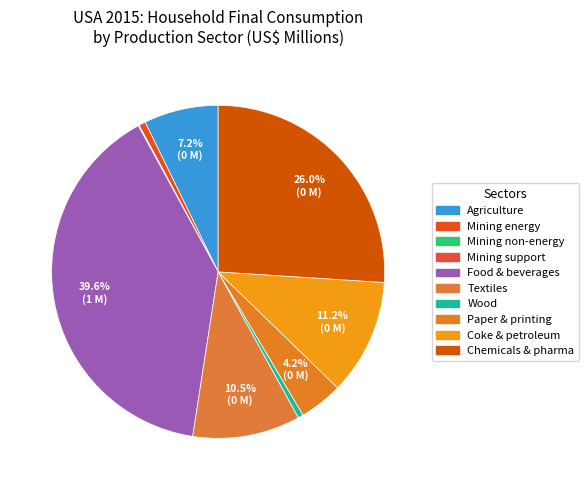

What is the largest slice in the pie chart?

Food products, beverages and tobacco